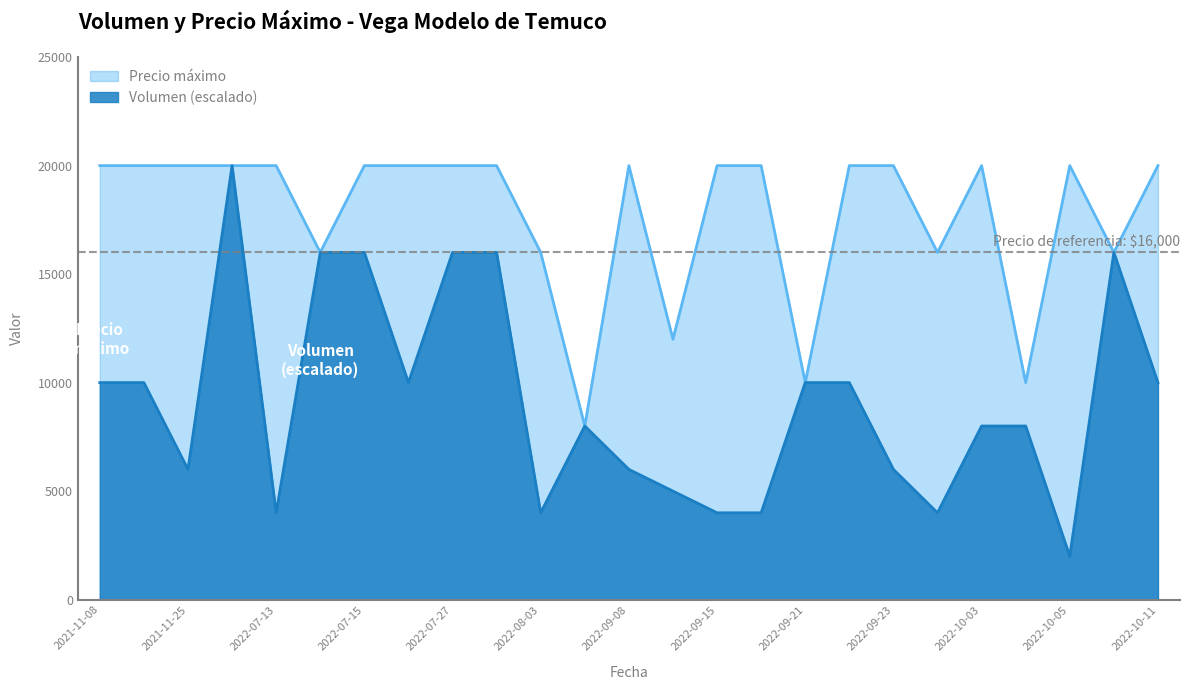

The value of Precio maximo at 2021-11-08 is 20000. True or false?

True